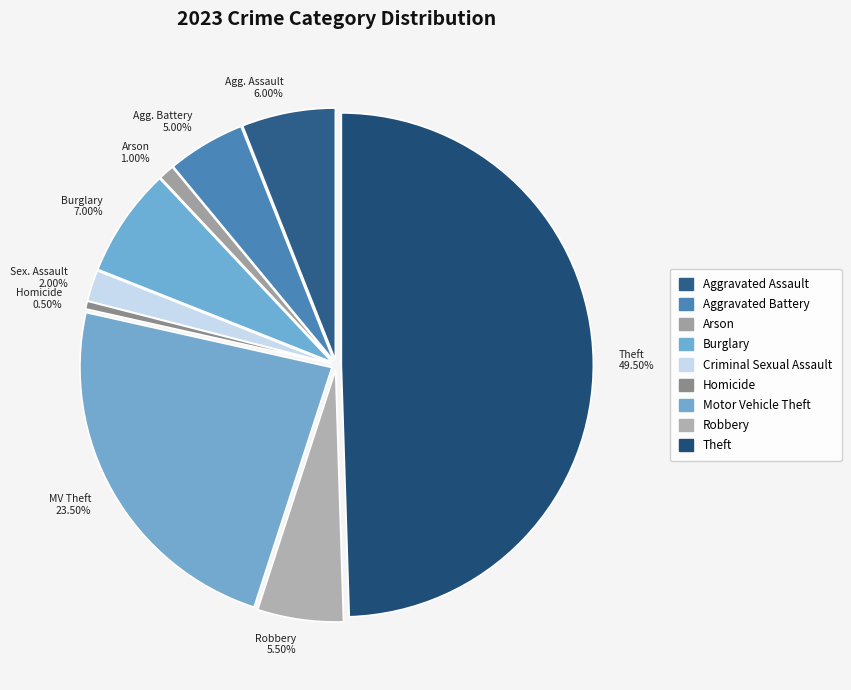

What is the smallest slice in the pie chart?

Homicide